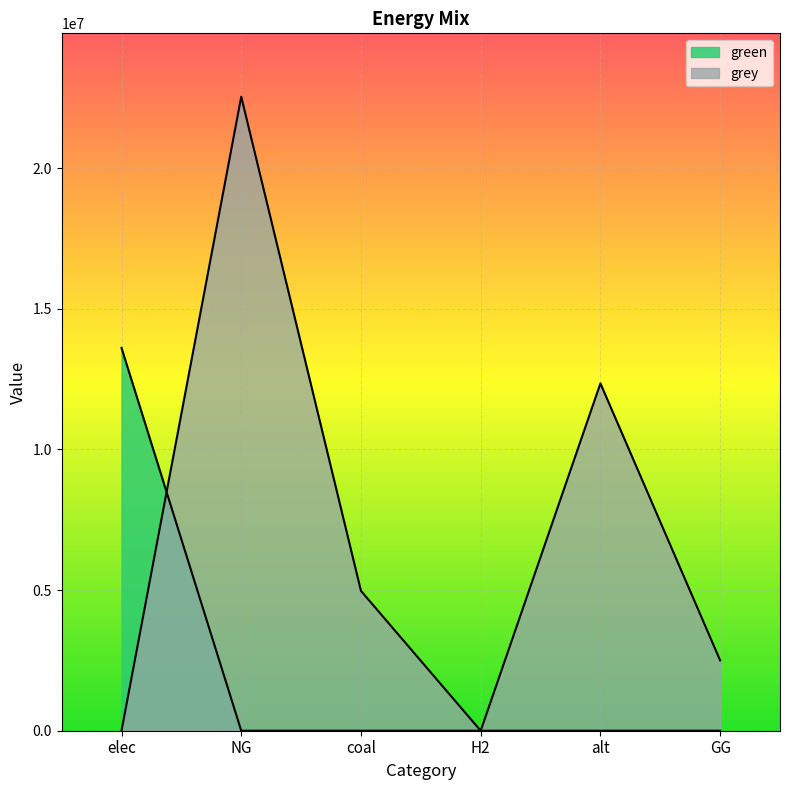

Which category has the highest value across all series?

NG